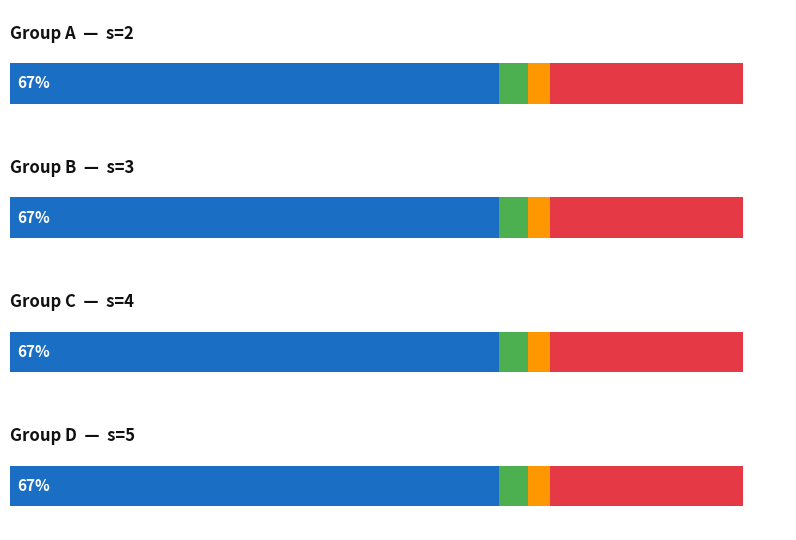

At how many categories does at least one series exceed 1?

4